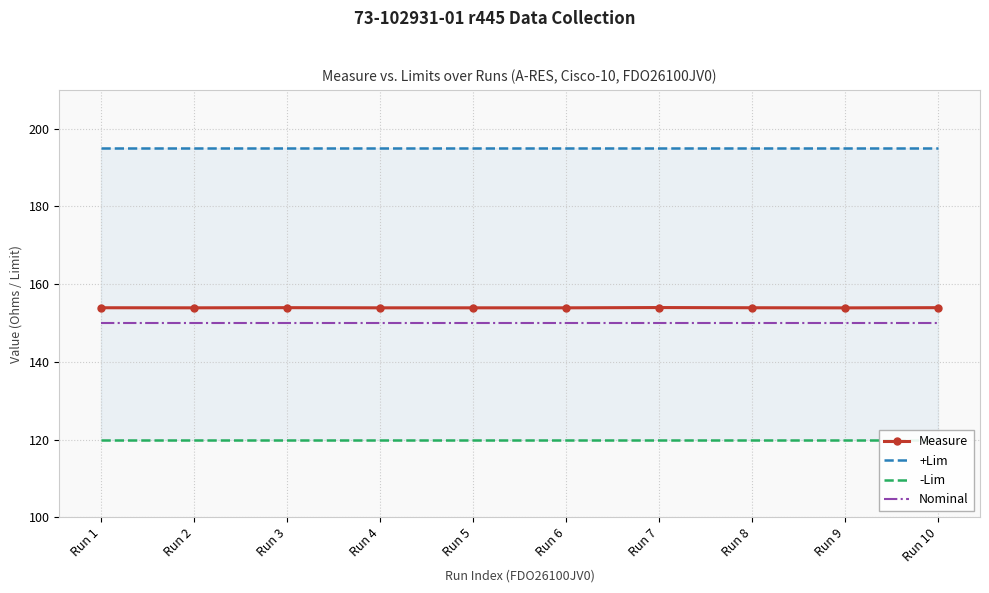

Reading left to right, extract all data points from this chart.

Measure: 153.9	153.9	154.0	153.9	153.9	153.9	154.0	153.9	153.9	154.0
+Lim: 195.0	195.0	195.0	195.0	195.0	195.0	195.0	195.0	195.0	195.0
-Lim: 120.0	120.0	120.0	120.0	120.0	120.0	120.0	120.0	120.0	120.0
Nominal: 150.0	150.0	150.0	150.0	150.0	150.0	150.0	150.0	150.0	150.0